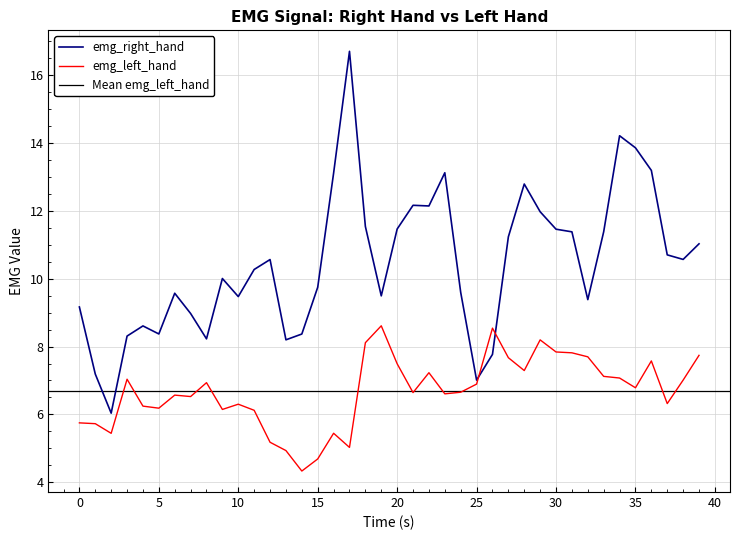

At how many categories does at least one series exceed 7?

39